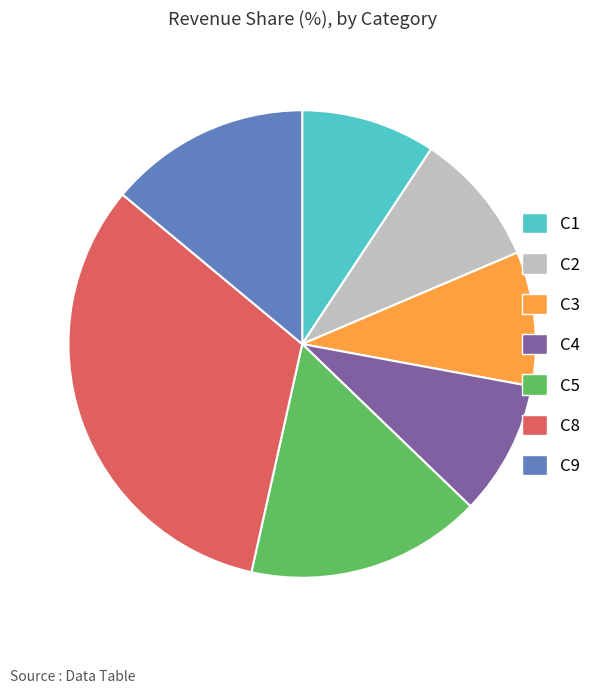

Count the number of slices in the pie.

7